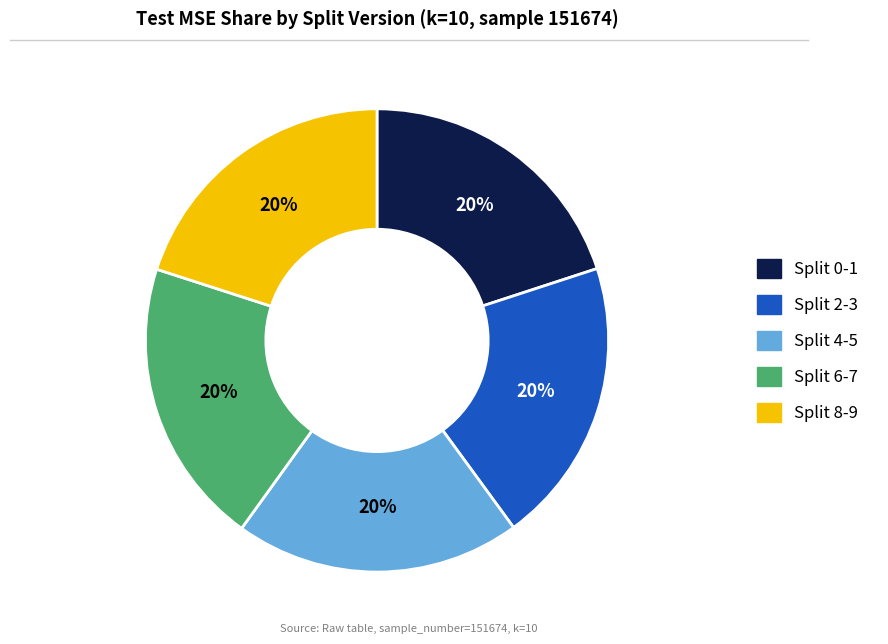

Does any single category account for the majority?

No